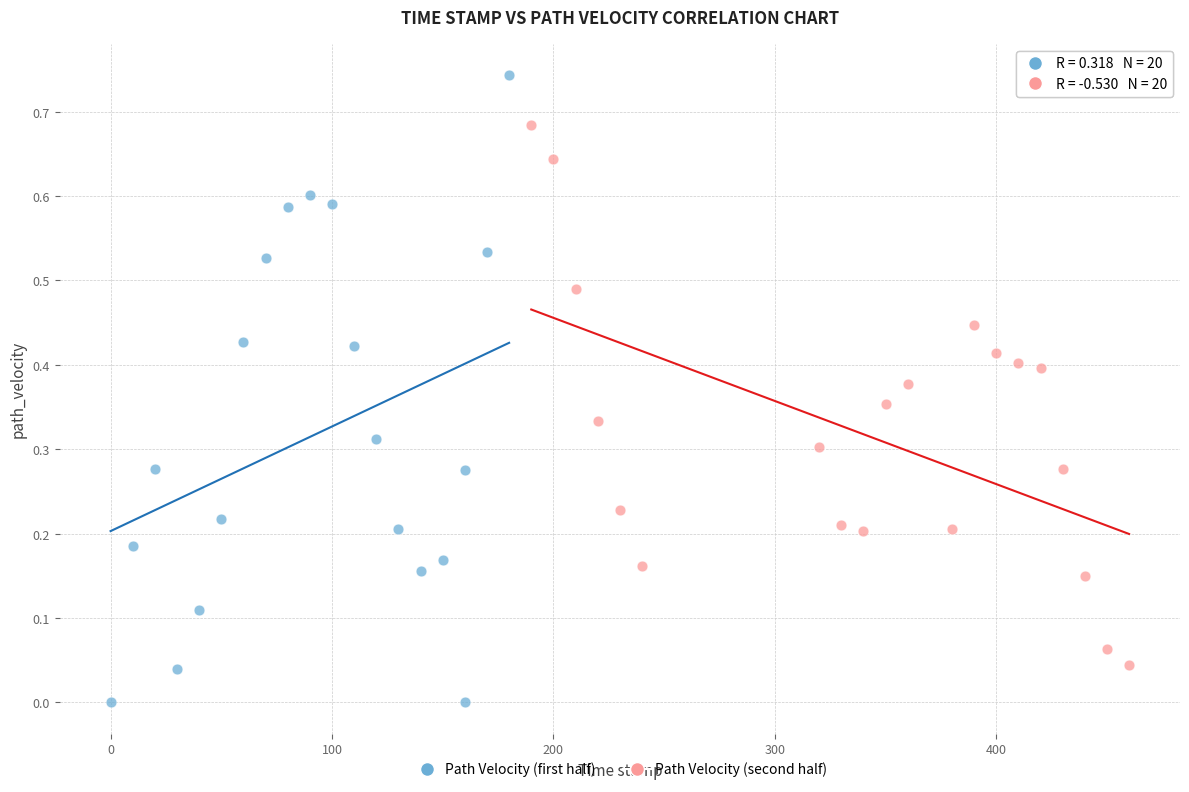

Which series reaches the minimum Y coordinate?

Path Velocity (first half)